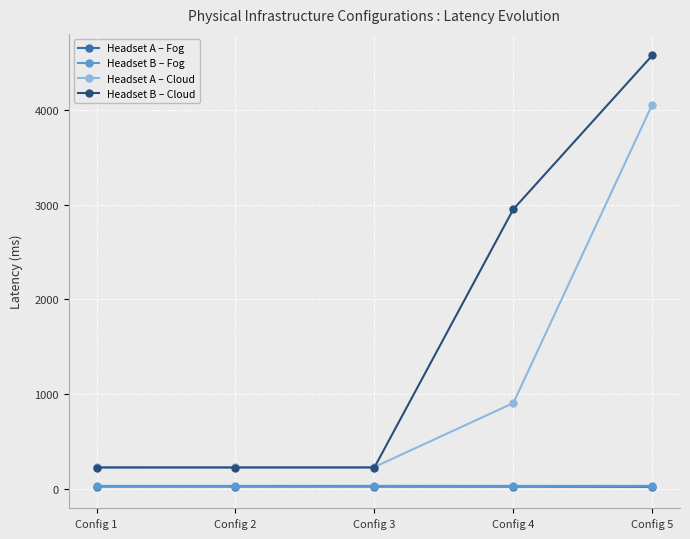

The value of Headset B – Cloud at Config 3 is 384.5. True or false?

False